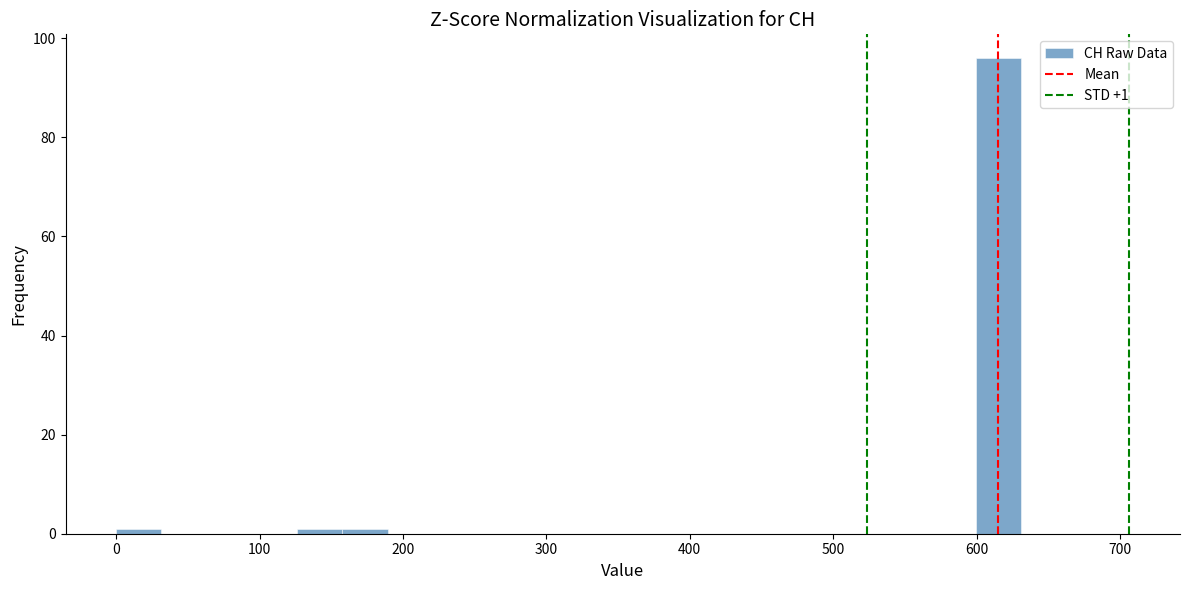

Read against the x-axis, roughly where is the centre of the tallest bar?

620